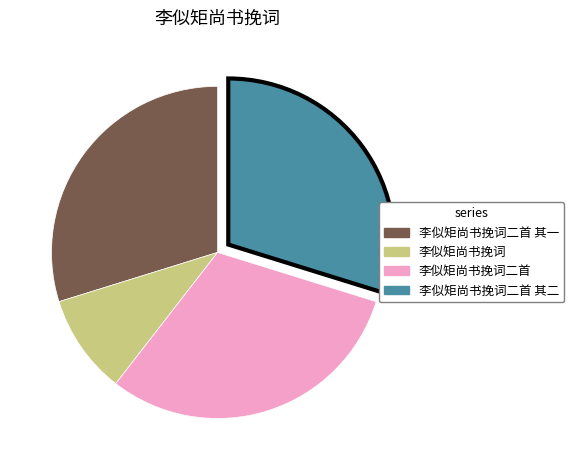

Does any single category account for the majority?

No